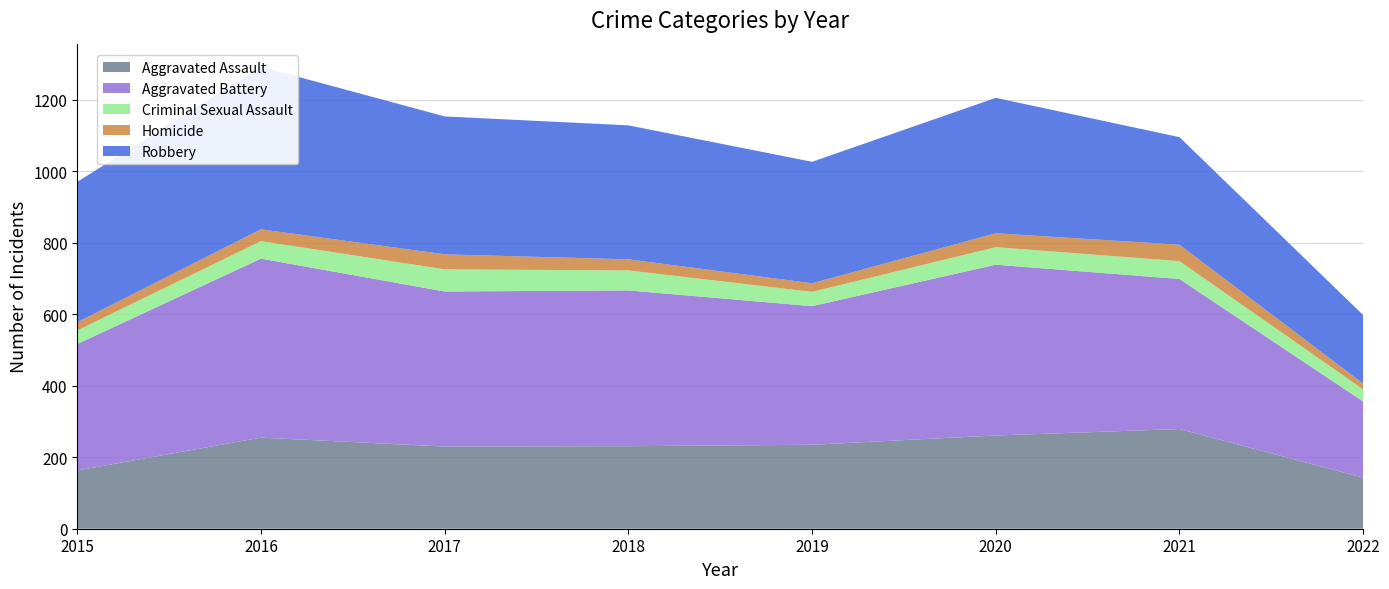

Reading left to right, list all the values displayed in this chart.

Aggravated Assault: 2015=163	2016=255	2017=230	2018=231	2019=235	2020=261	2021=279	2022=143
Aggravated Battery: 2015=354	2016=501	2017=434	2018=436	2019=388	2020=478	2021=420	2022=213
Criminal Sexual Assault: 2015=38	2016=49	2017=62	2018=56	2019=40	2020=49	2021=50	2022=34
Homicide: 2015=23	2016=33	2017=42	2018=31	2019=24	2020=39	2021=46	2022=16
Robbery: 2015=393	2016=455	2017=386	2018=375	2019=340	2020=379	2021=301	2022=192